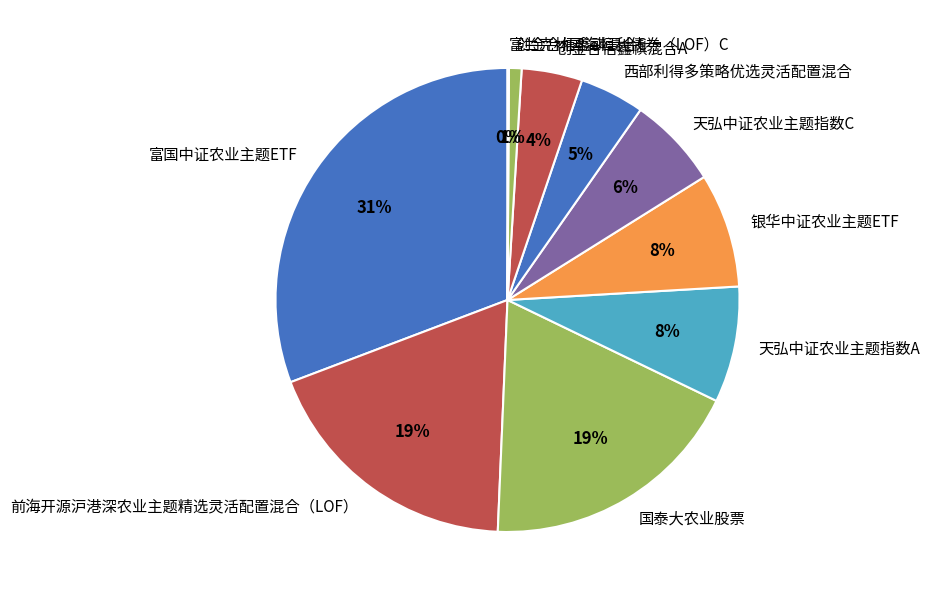

To the nearest percent, what is the difference between the 富国中证农业主题ETF and 银华中证农业主题ETF slice percentages?

23%